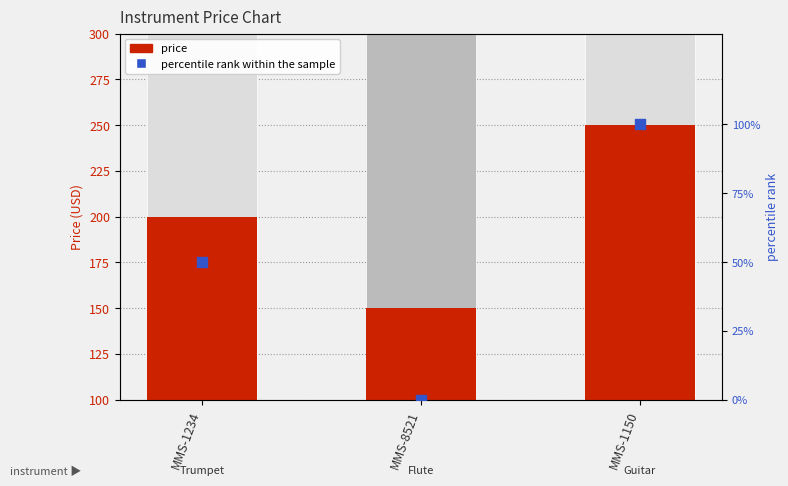

Which series has the widest spread of Y values?

price